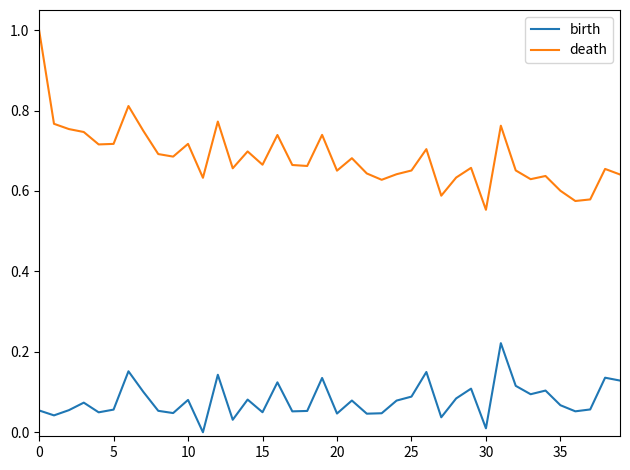

Rank the series by their maximum value, from lowest to highest.

birth, death